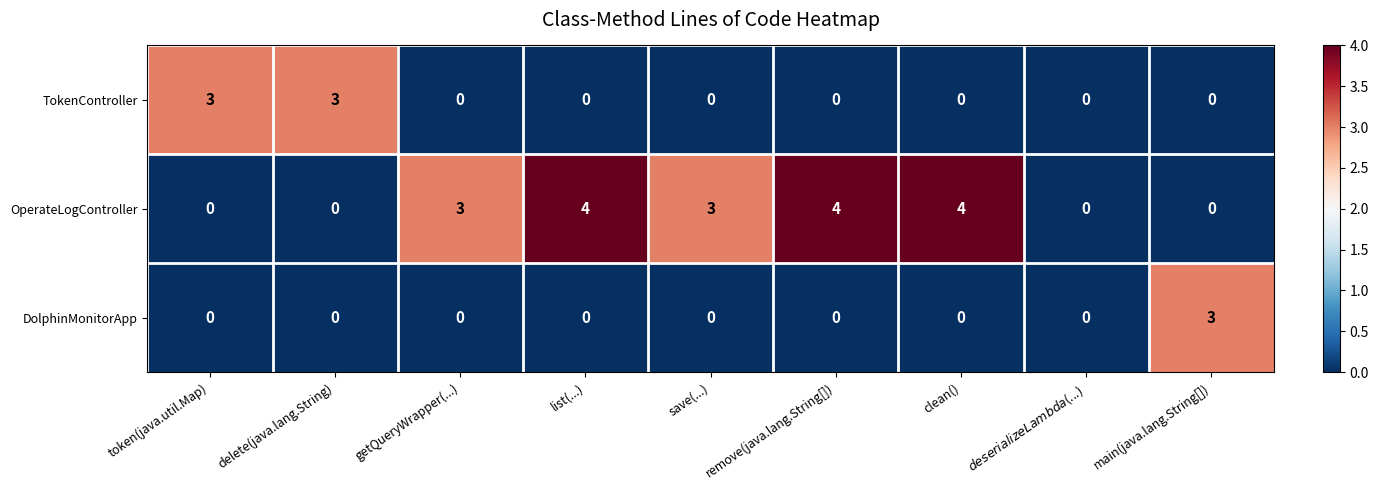

What is the difference between the highest and lowest values at delete(java.lang.String)?

3